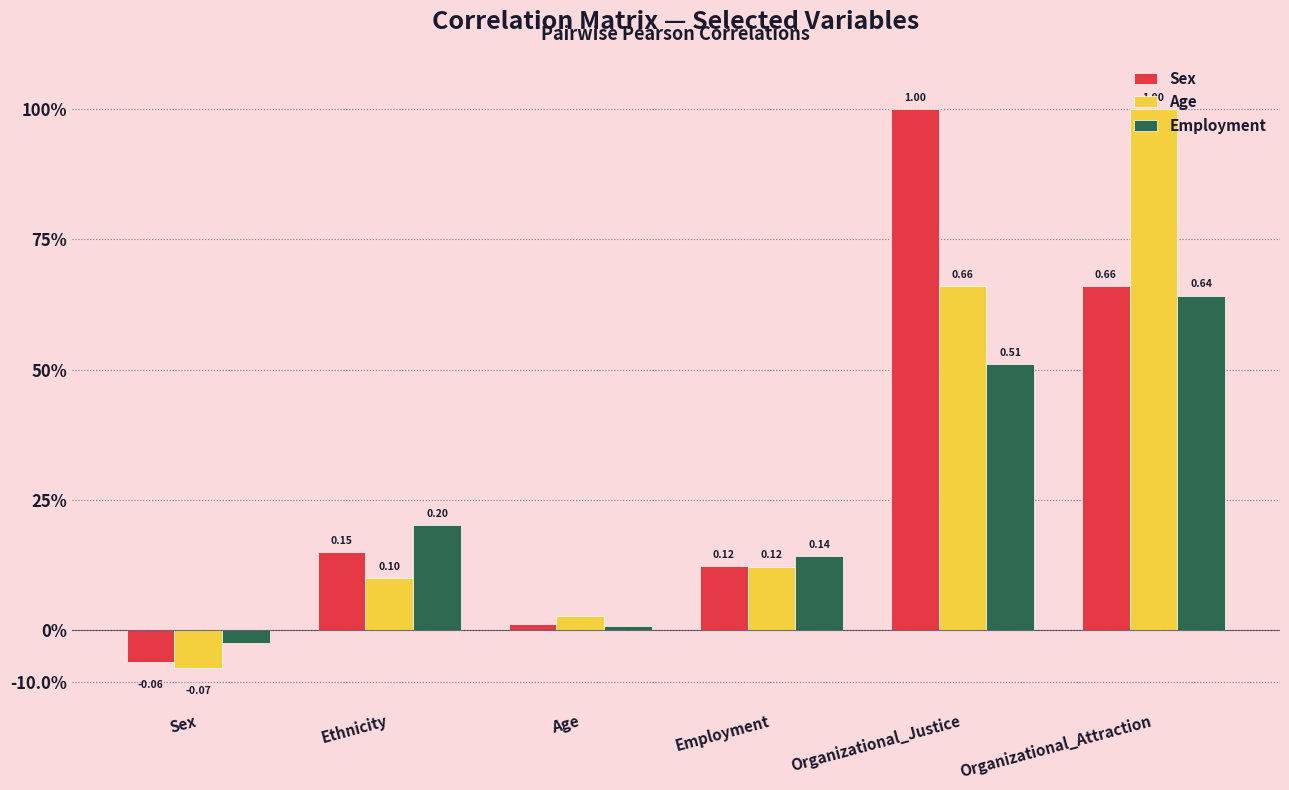

Reading left to right, transcribe all the data shown in this chart.

Sex: -0.1	0.1	0.0	0.1	1.0	0.7
Age: -0.1	0.1	0.0	0.1	0.7	1.0
Employment: -0.0	0.2	0.0	0.1	0.5	0.6